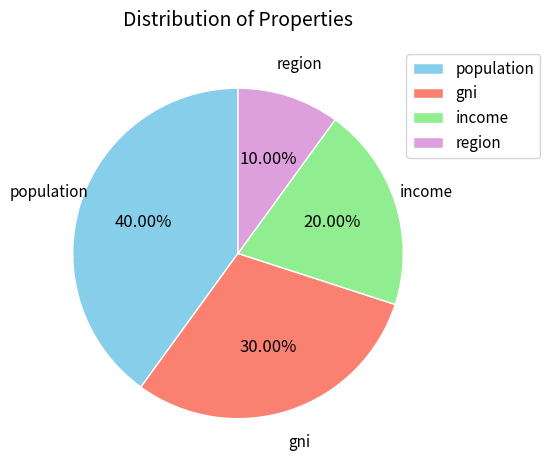

What portion of the pie excludes region?

90.0%